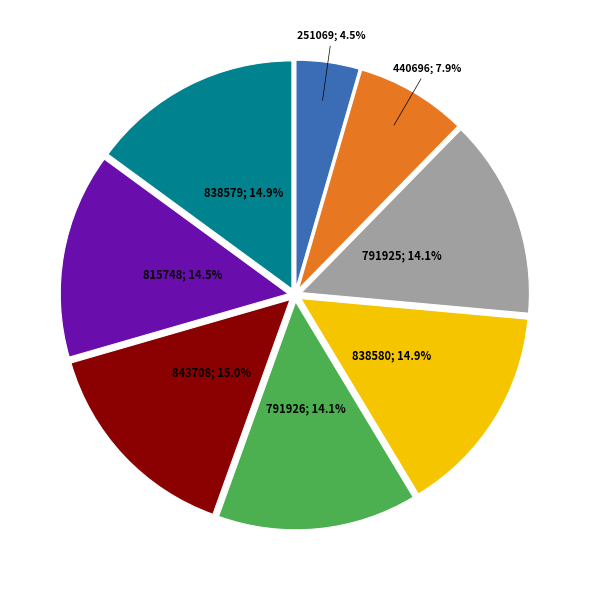

Is there any slice that represents more than half of the pie?

No